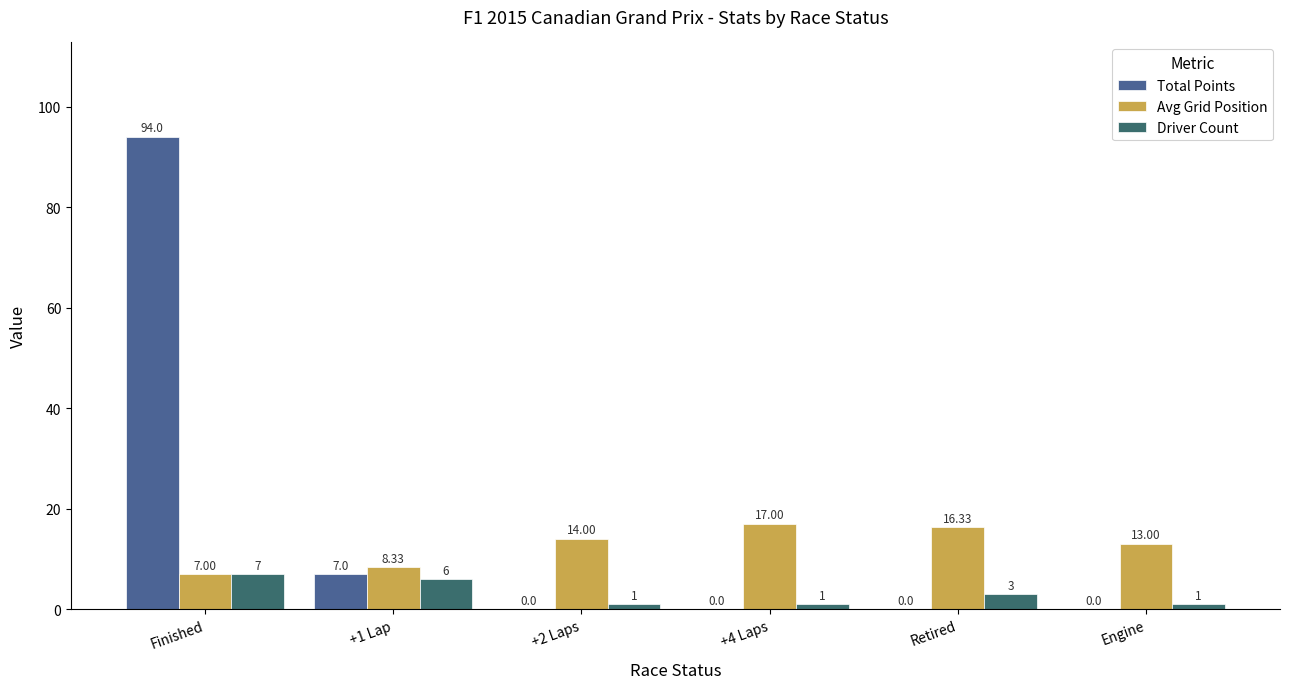

At which category does the chart reach its peak across all series?

Finished